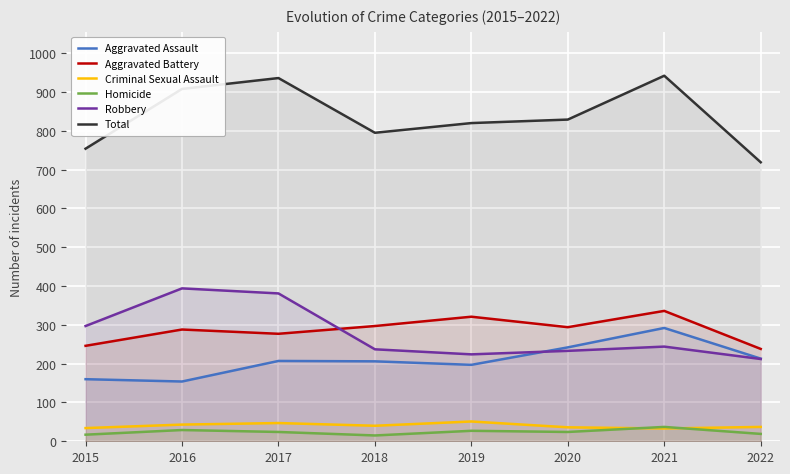

How many lines are shown in the chart?

6